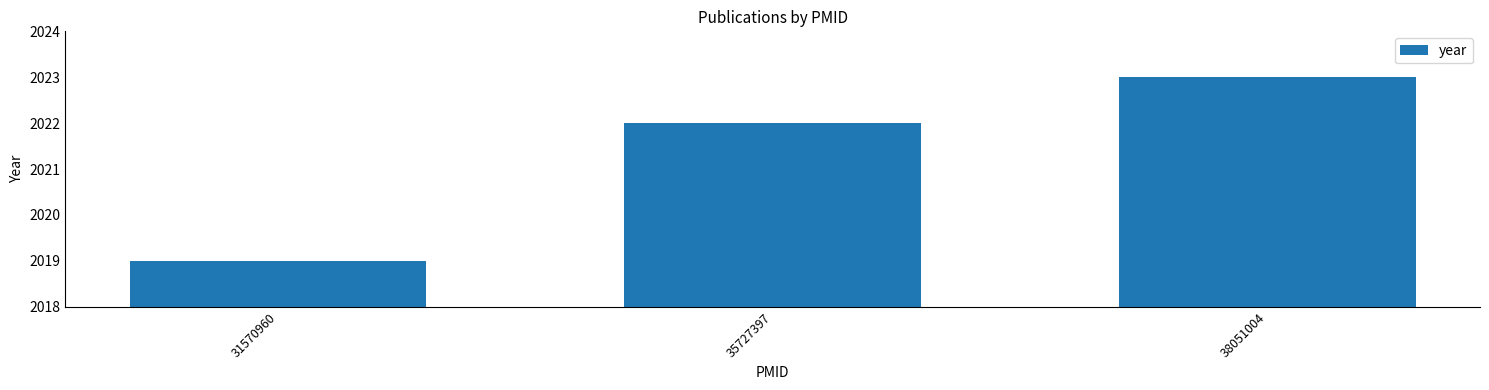

Reading left to right, what are all the values shown in this chart?

2019	2022	2023